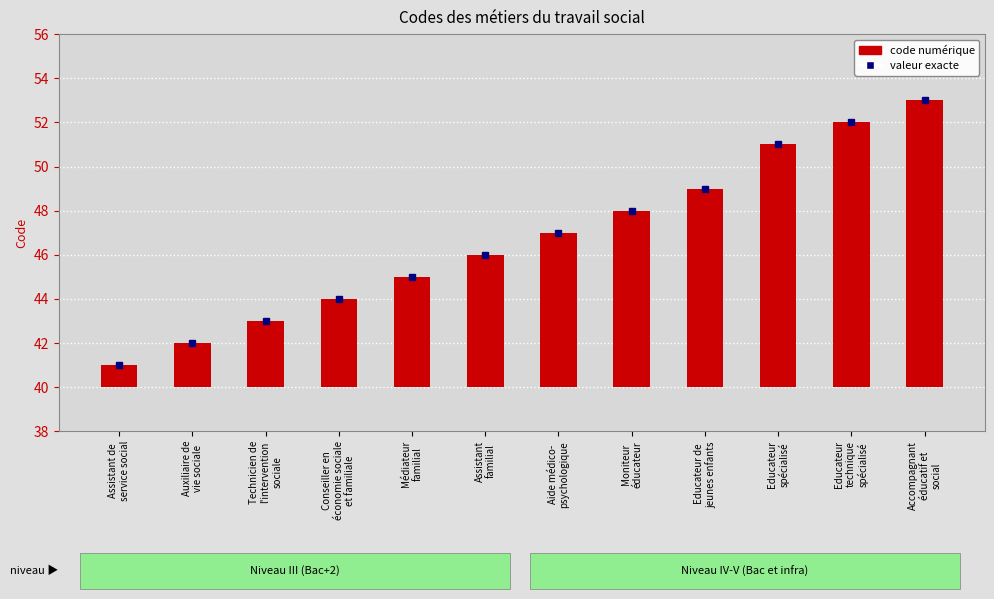

Which has a higher value, Accompagnant
éducatif et
social or Moniteur
éducateur?

Accompagnant
éducatif et
social